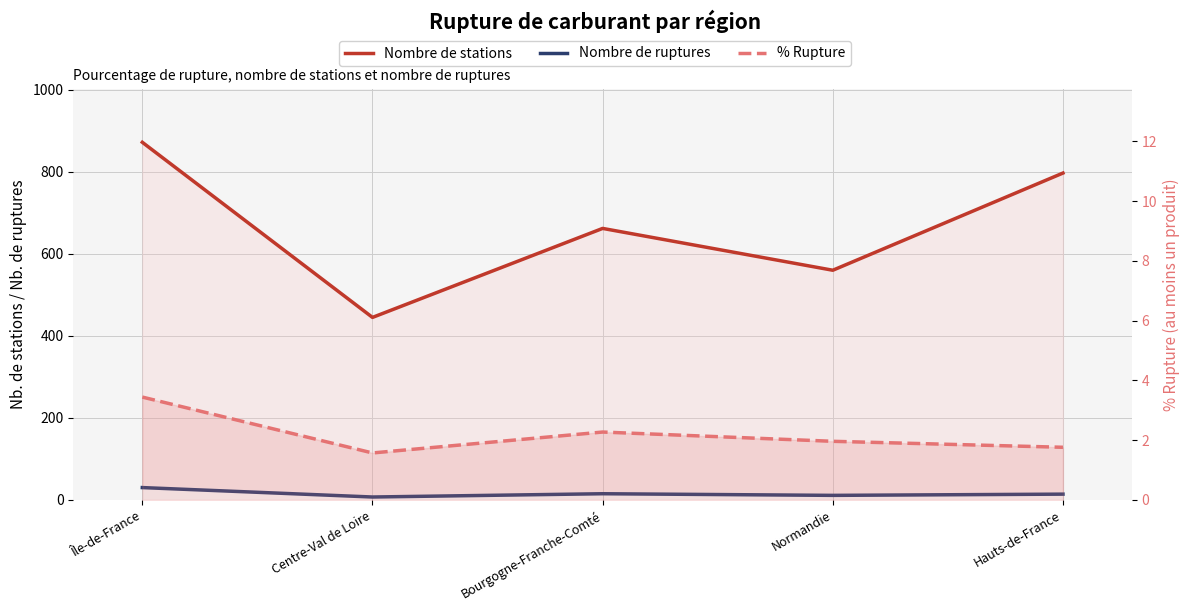

True or false: Nombre de stations and Nombre de ruptures intersect in this chart.

False